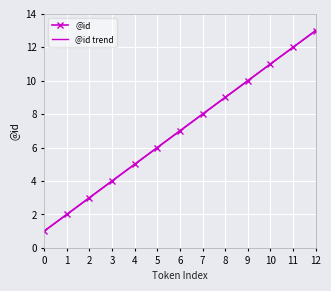

List the series in order of their overall mean, highest first.

@id trend, @id